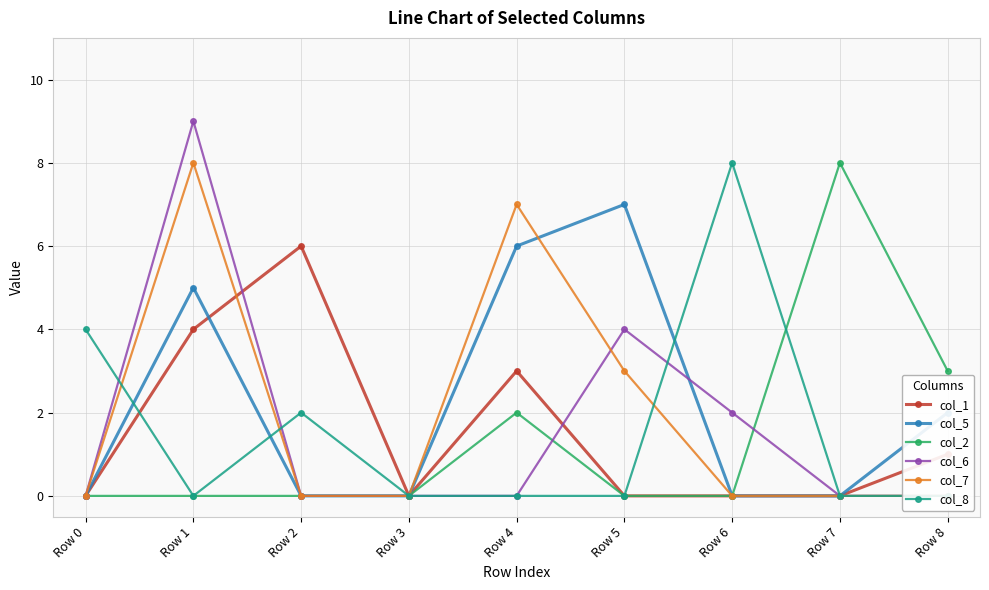

How many values in the col_1 series exceed 0?

4